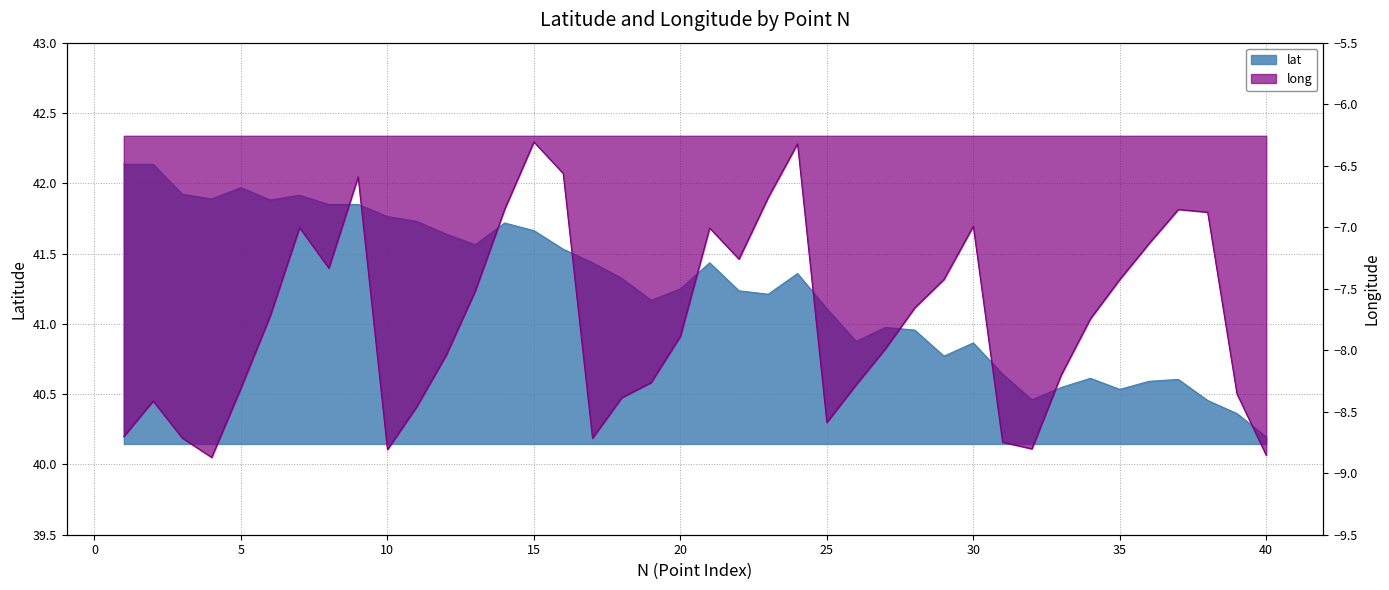

Which category has the lowest value across all series?

4